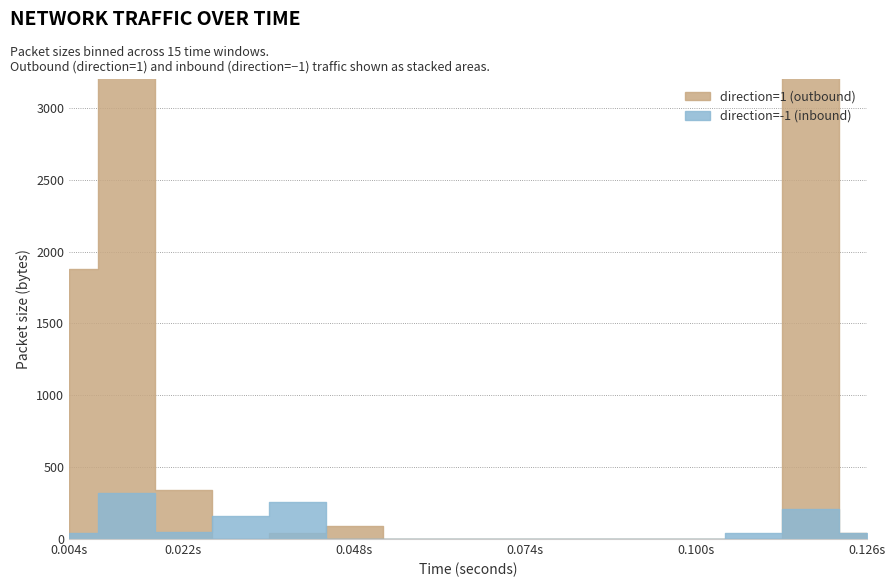

At which category does direction=-1 (inbound) reach its first local peak?

17